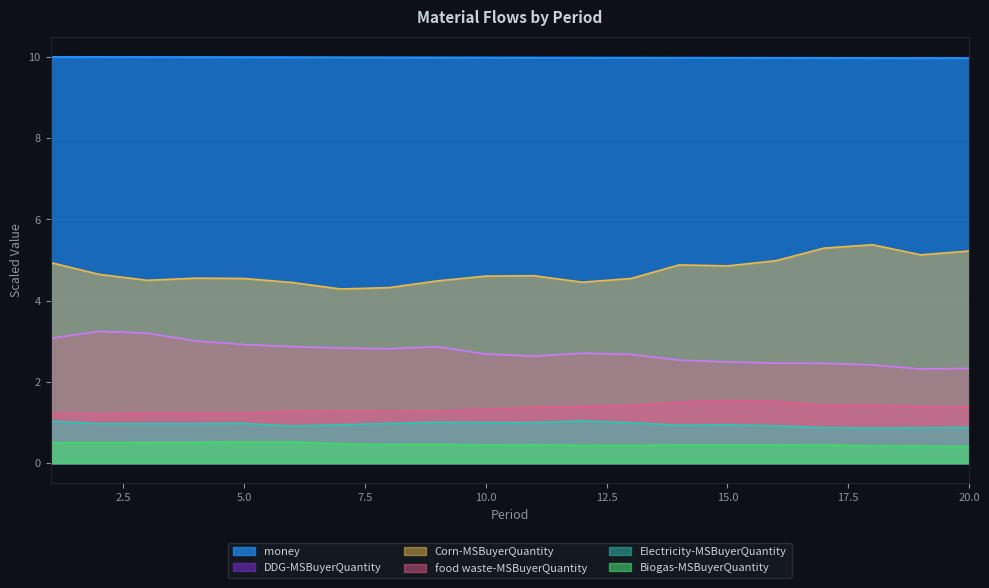

What value does the Electricity-MSBuyerQuantity series have at 6?

0.9